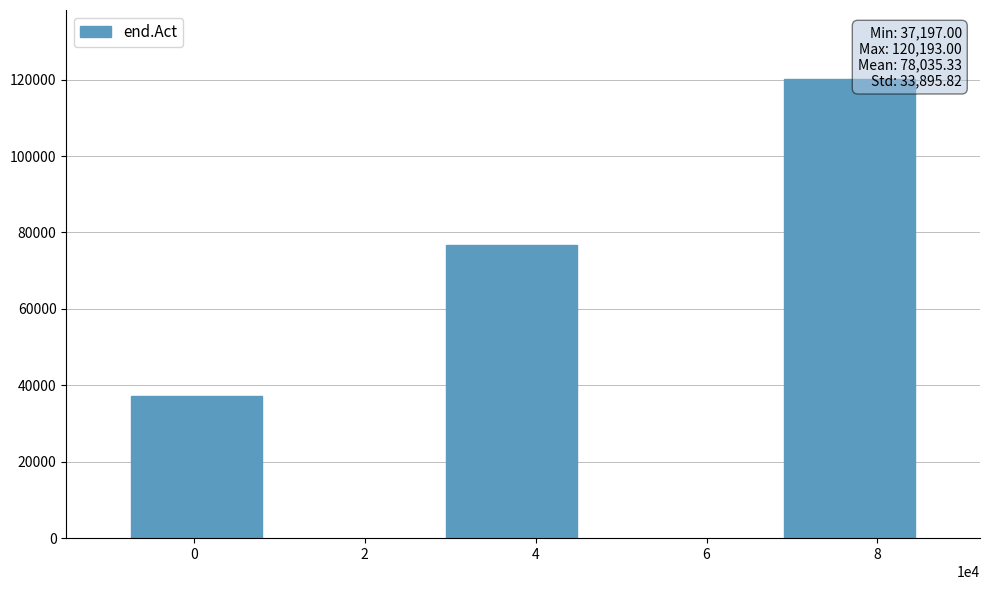

How many values are below 76716?

1